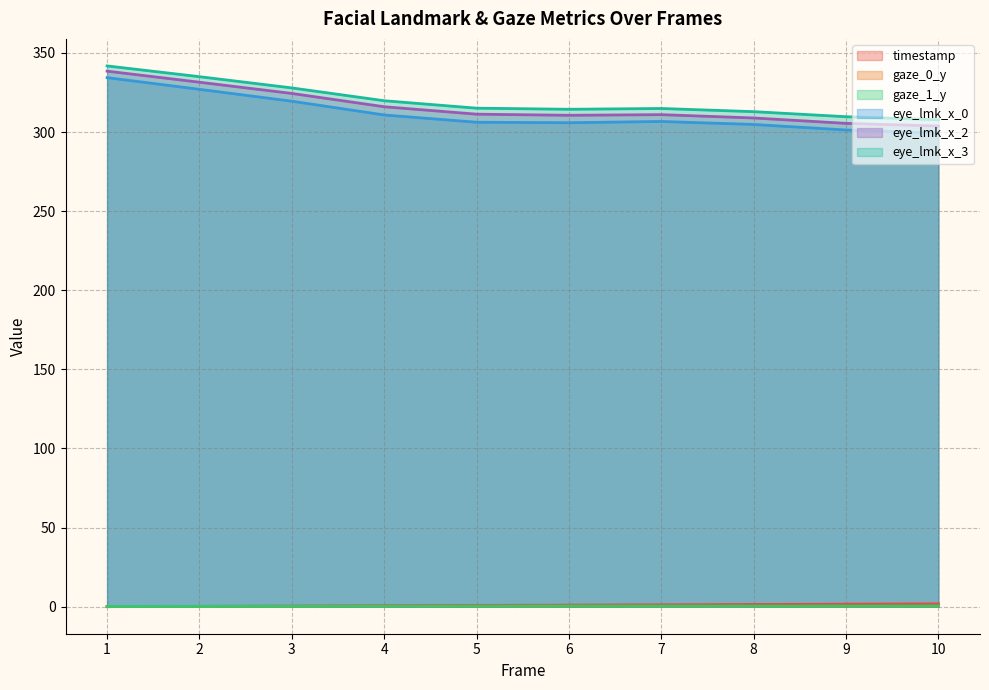

Reading left to right, extract all data points from this chart.

timestamp: 0.0	0.2	0.4	0.6	0.8	1.0	1.2	1.4	1.6	1.8
gaze_0_y: 0.2	0.2	0.2	0.3	0.3	0.3	0.3	0.3	0.3	0.3
gaze_1_y: 0.2	0.2	0.2	0.3	0.3	0.4	0.4	0.3	0.3	0.4
eye_lmk_x_0: 334.4	327.0	319.5	310.8	306.2	305.9	306.7	304.8	301.3	299.3
eye_lmk_x_2: 338.5	331.5	324.4	316.0	311.3	310.6	311.0	308.9	305.5	303.8
eye_lmk_x_3: 341.8	335.0	327.9	319.8	315.1	314.4	314.9	312.9	309.7	307.8